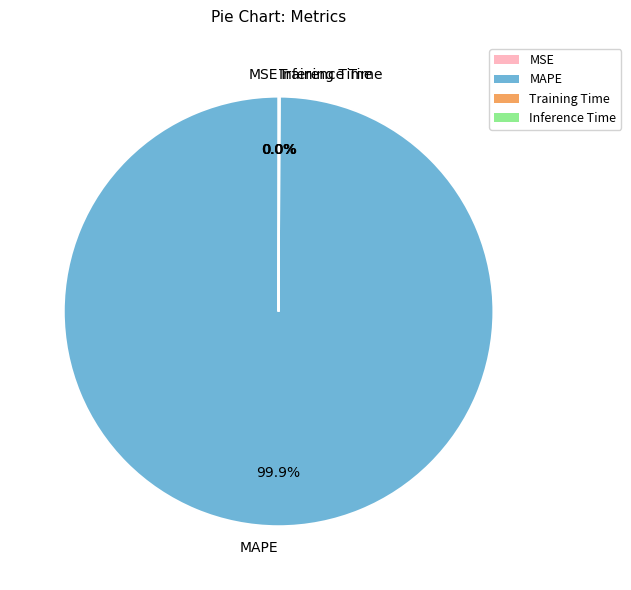

Does any single category account for the majority?

Yes